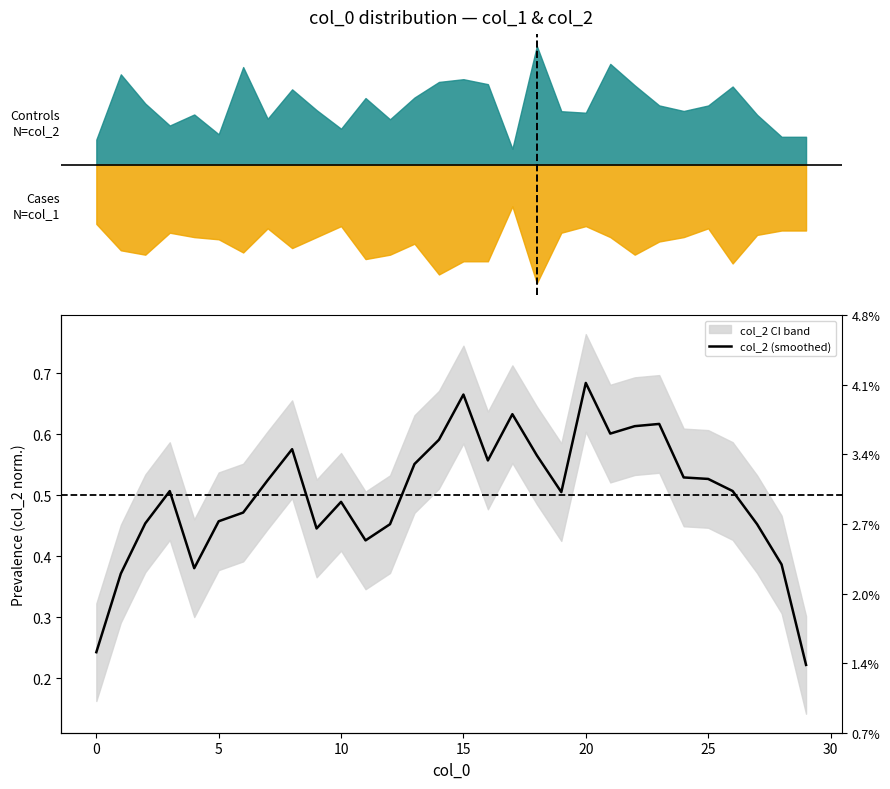

Reading right to left, transcribe all the data shown in this chart.

0.2	0.4	0.5	0.5	0.5	0.5	0.6	0.6	0.6	0.7	0.5	0.6	0.6	0.6	0.7	0.6	0.6	0.5	0.4	0.5	0.4	0.6	0.5	0.5	0.5	0.4	0.5	0.5	0.4	0.2